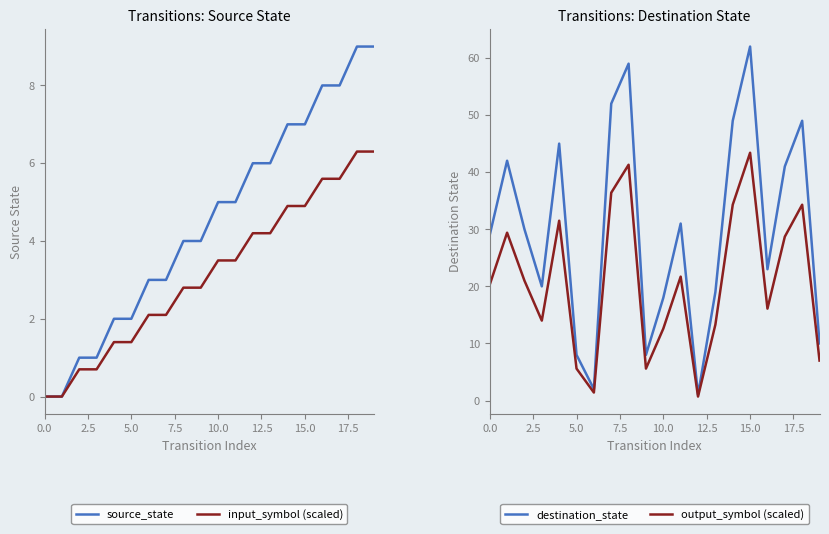

How many values in the output_symbol (scaled) series exceed 21?

9